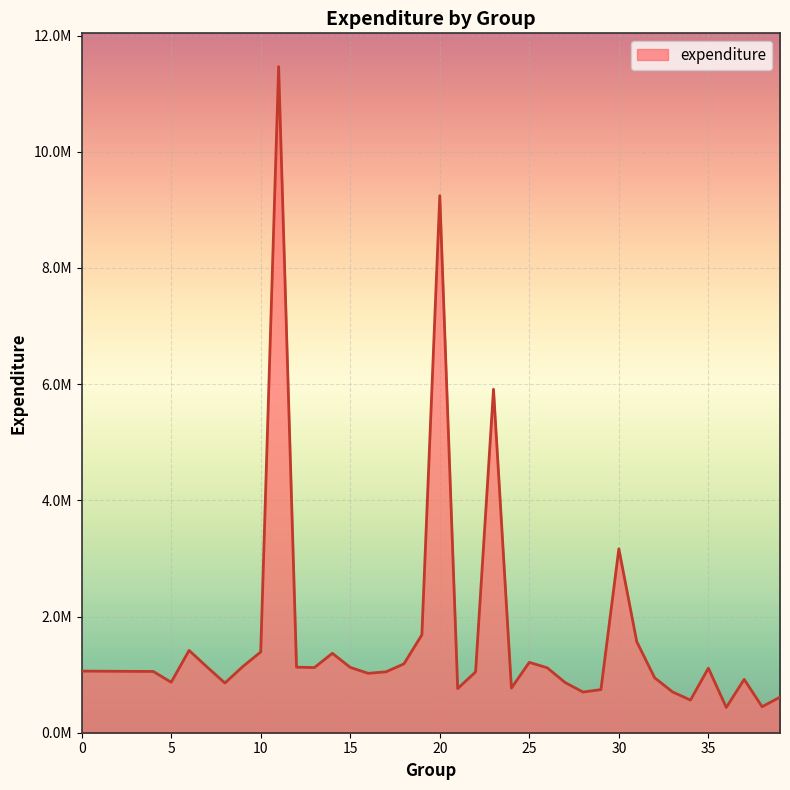

At which category does the data reach its first local valley?

5